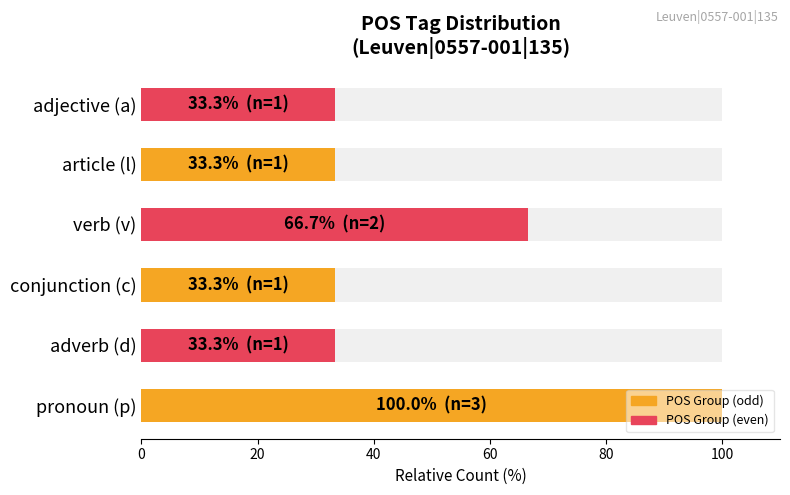

What is the value of the 4th bar from the left?

66.7